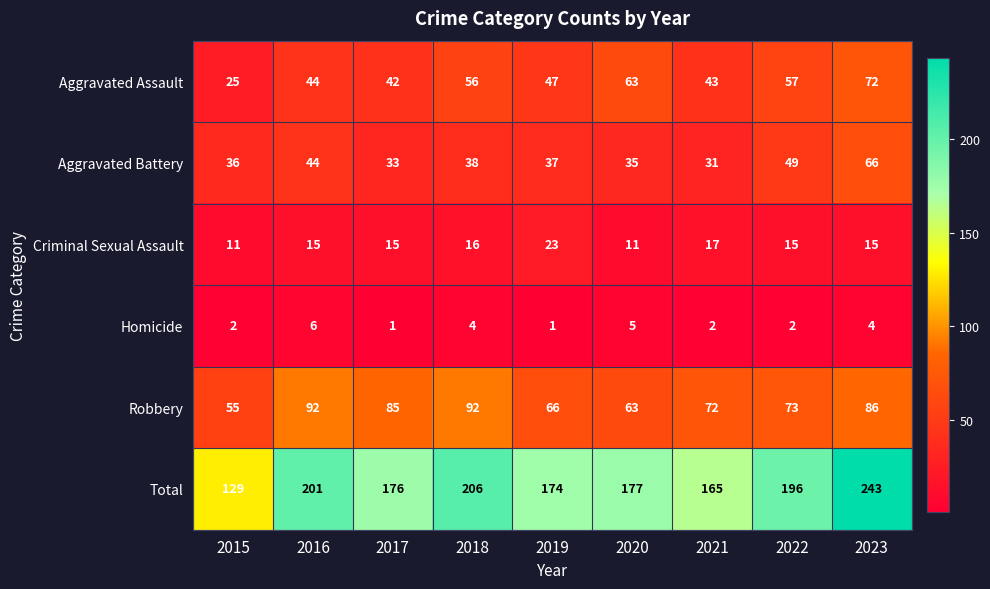

What is the approximate value of Criminal Sexual Assault at 2020, to the nearest 10?

10